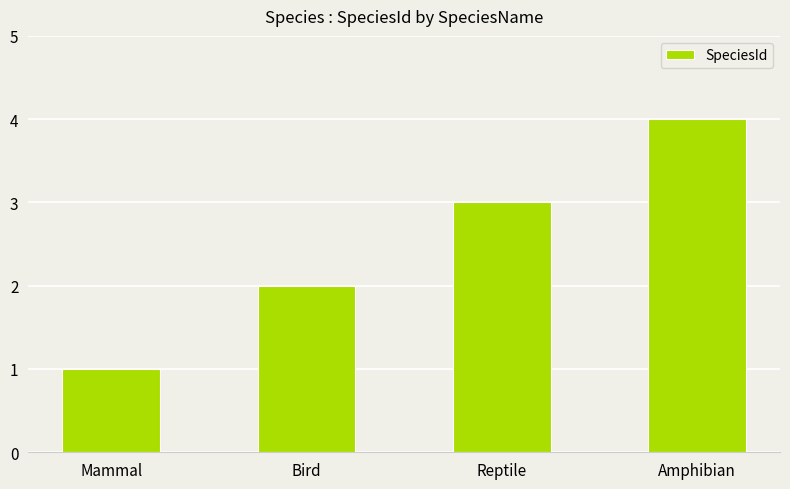

How many data points does each series have?

4